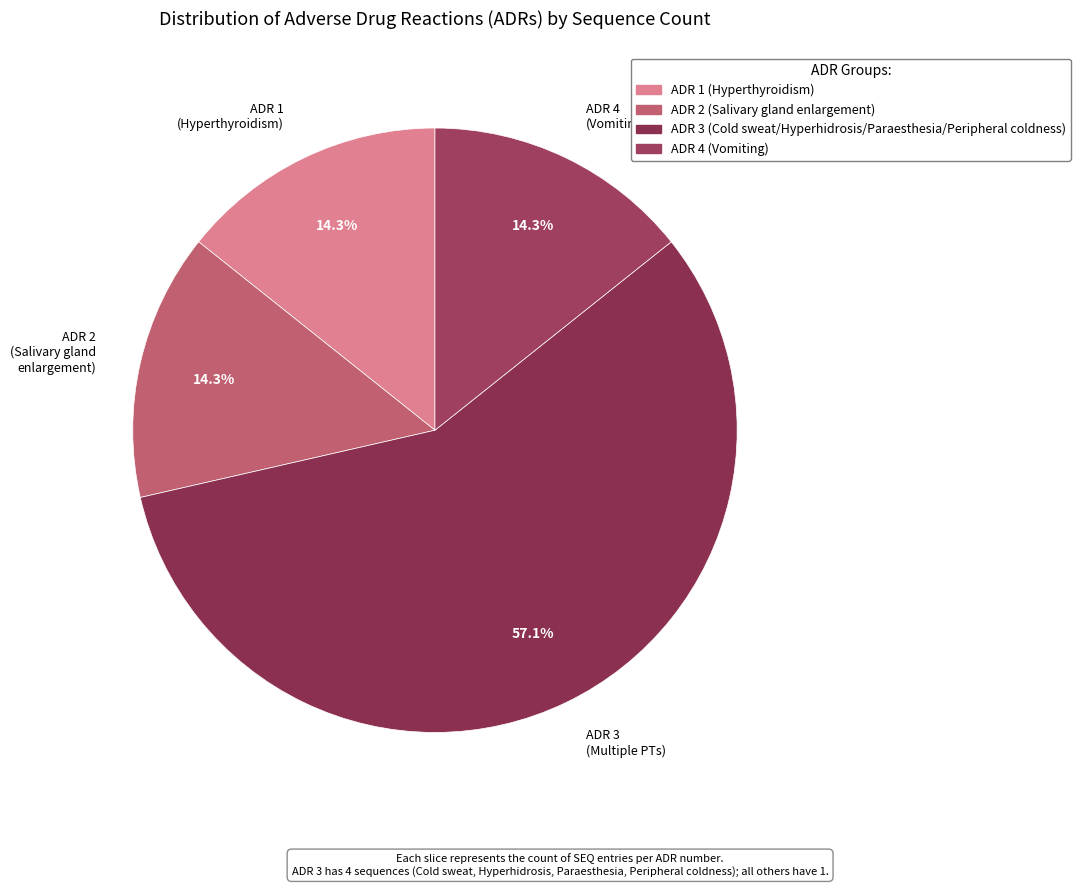

Count the number of slices in the pie.

4